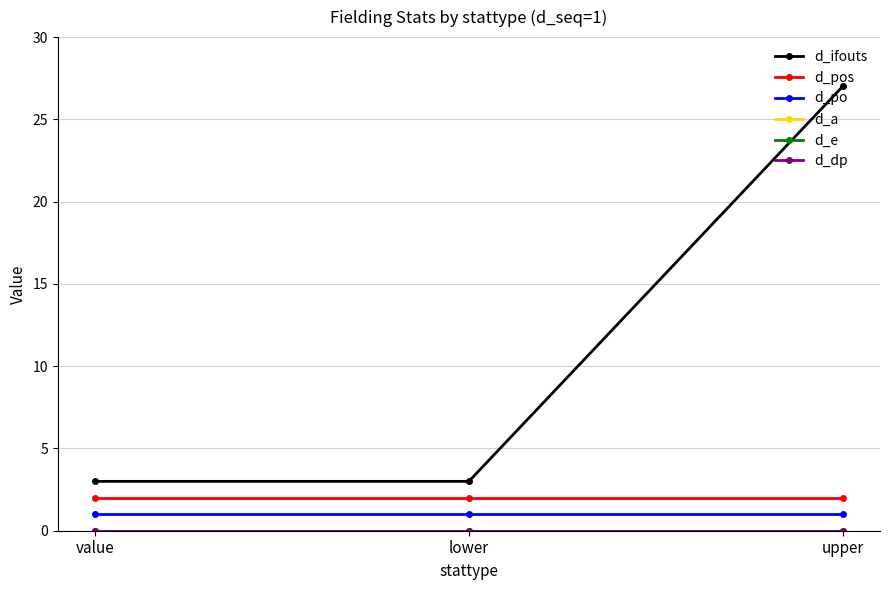

The value of d_po at upper is 1. True or false?

True